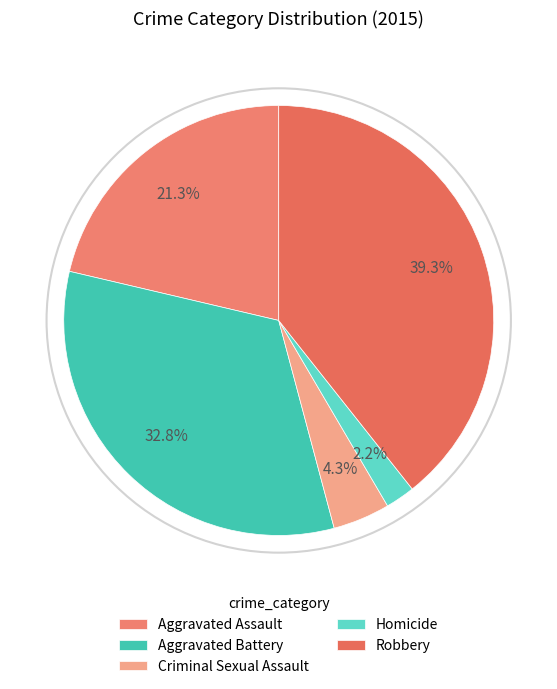

Count the number of slices in the pie.

5